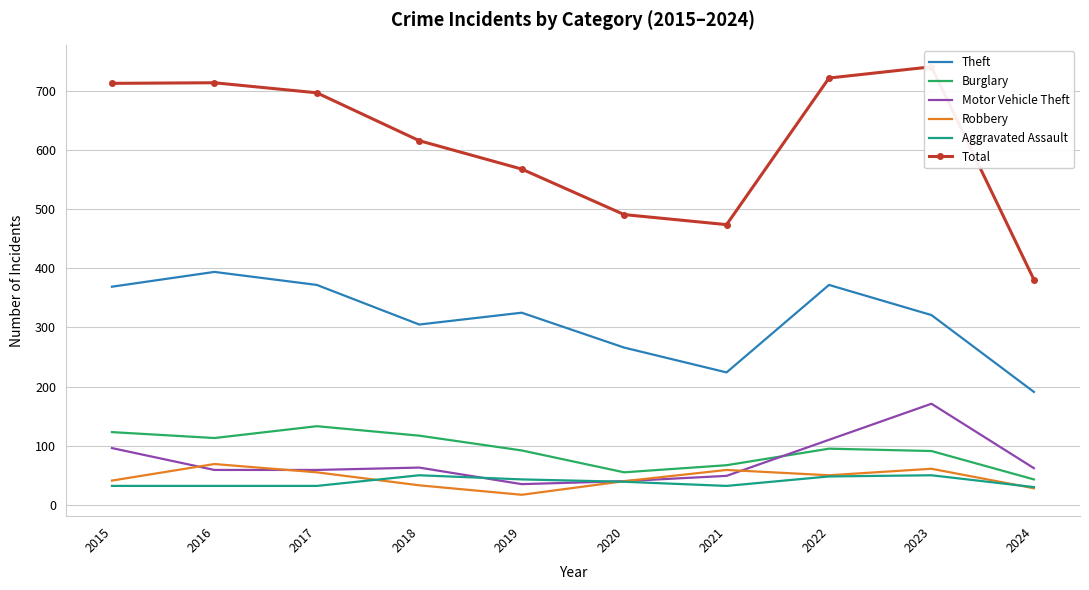

Reading left to right, what are all the values shown in this chart?

Theft: 369	394	372	305	325	266	224	372	321	191
Burglary: 123	113	133	117	92	55	67	95	91	43
Motor Vehicle Theft: 96	59	59	63	35	40	49	110	171	62
Robbery: 41	69	55	33	17	40	59	50	61	28
Aggravated Assault: 32	32	32	50	43	39	32	48	50	30
Total: 713	714	697	616	568	491	474	722	741	381